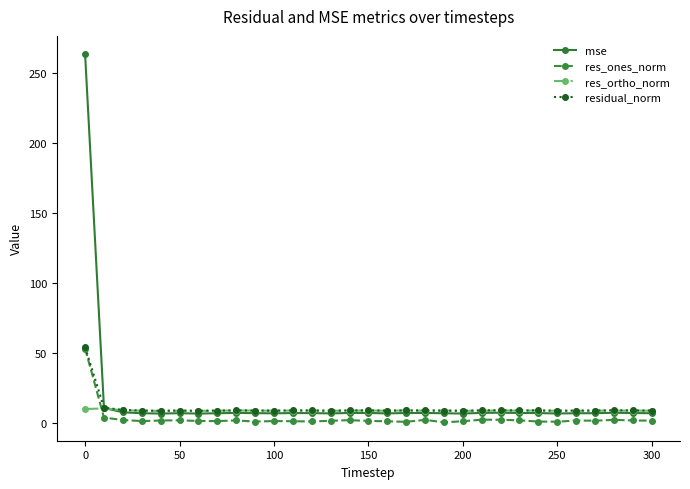

Count the res_ortho_norm values in the range 8 to 9.

29